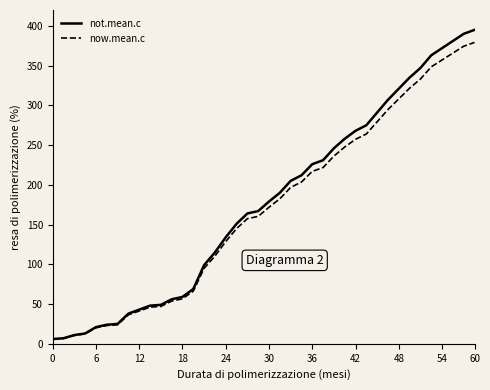

List the series in order of their overall mean, lowest first.

now.mean.c, not.mean.c